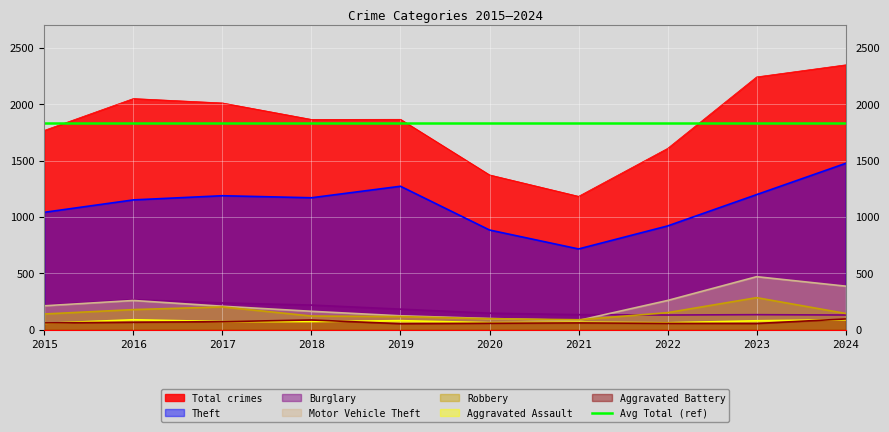

Reading left to right, extract all data points from this chart.

Theft: 1041	1151	1188	1170	1272	884	716	920	1198	1475
Burglary: 216	266	237	218	182	146	133	130	133	130
Motor Vehicle Theft: 212	259	208	163	123	99	82	259	470	386
Robbery: 139	178	202	121	116	97	88	151	284	144
Aggravated Assault: 56	88	72	72	80	62	66	61	79	88
Aggravated Battery: 60	66	71	86	53	57	60	56	55	95